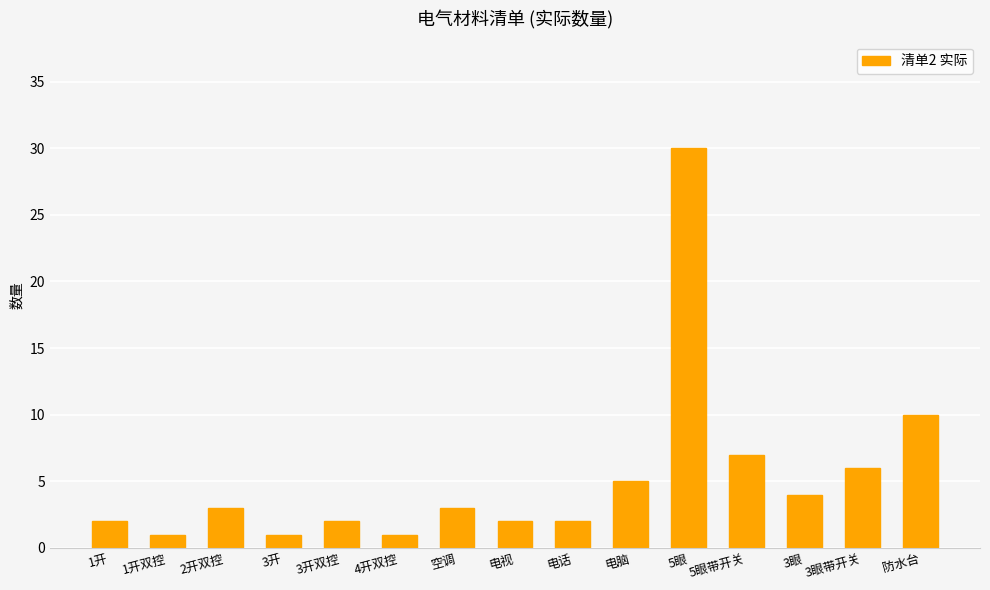

What is the label of the 14th bar from the left?

3眼带开关